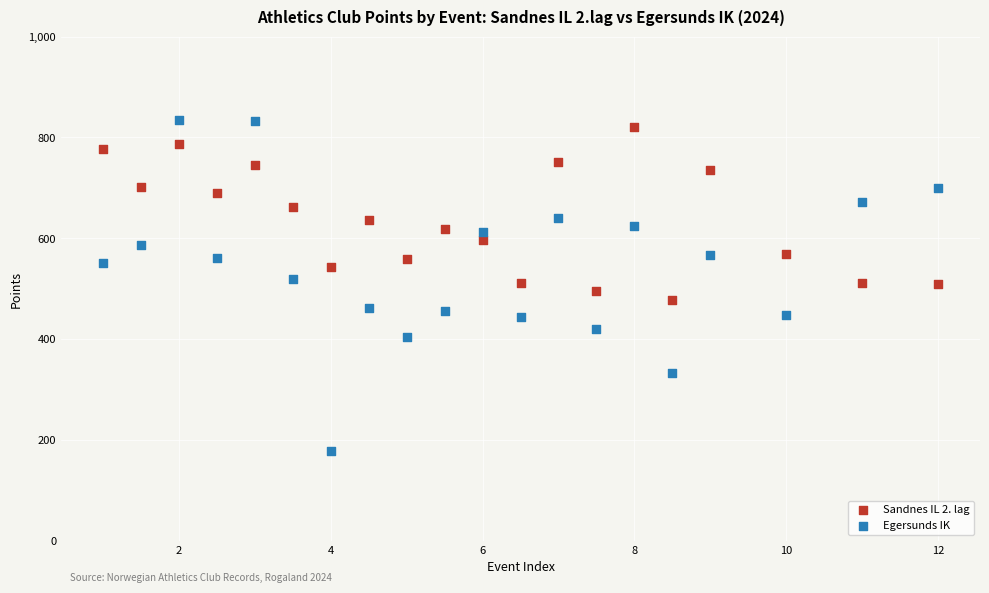

What are all the series names shown in the legend?

Sandnes IL 2. lag, Egersunds IK